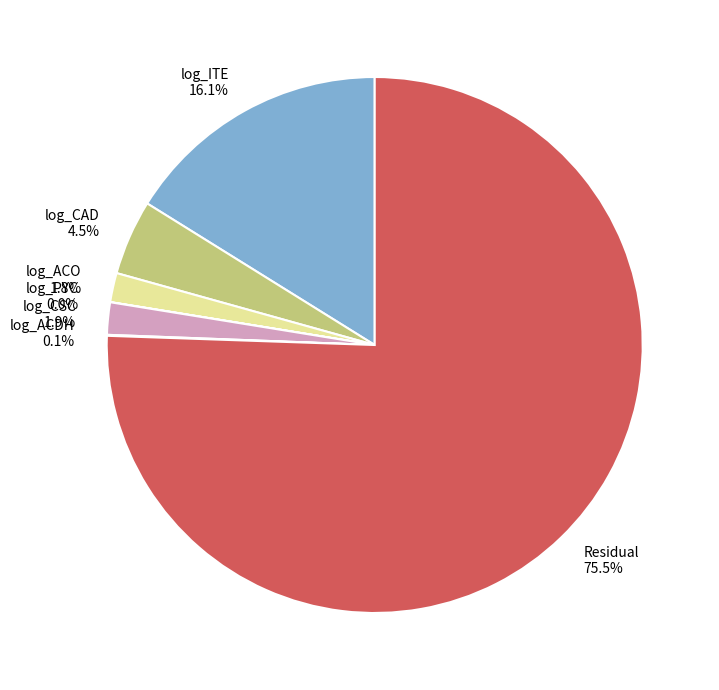

Does Residual account for over 50% of the chart?

Yes